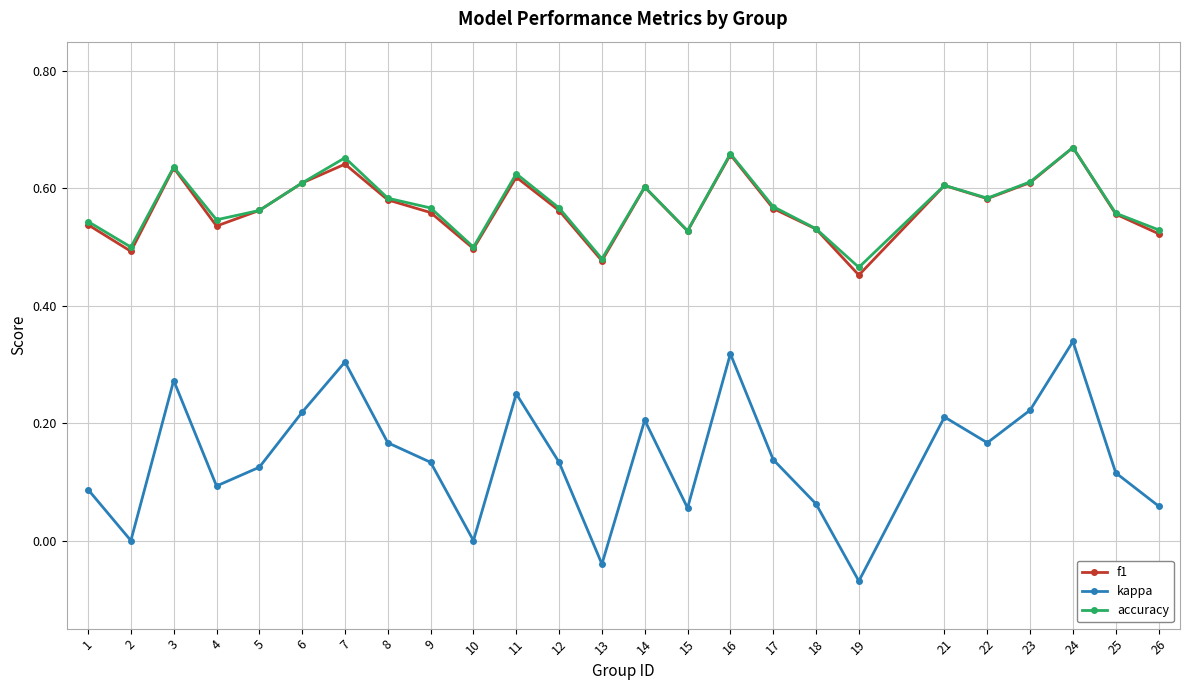

Is the value of kappa at 10 greater than the value of f1 at 6?

No